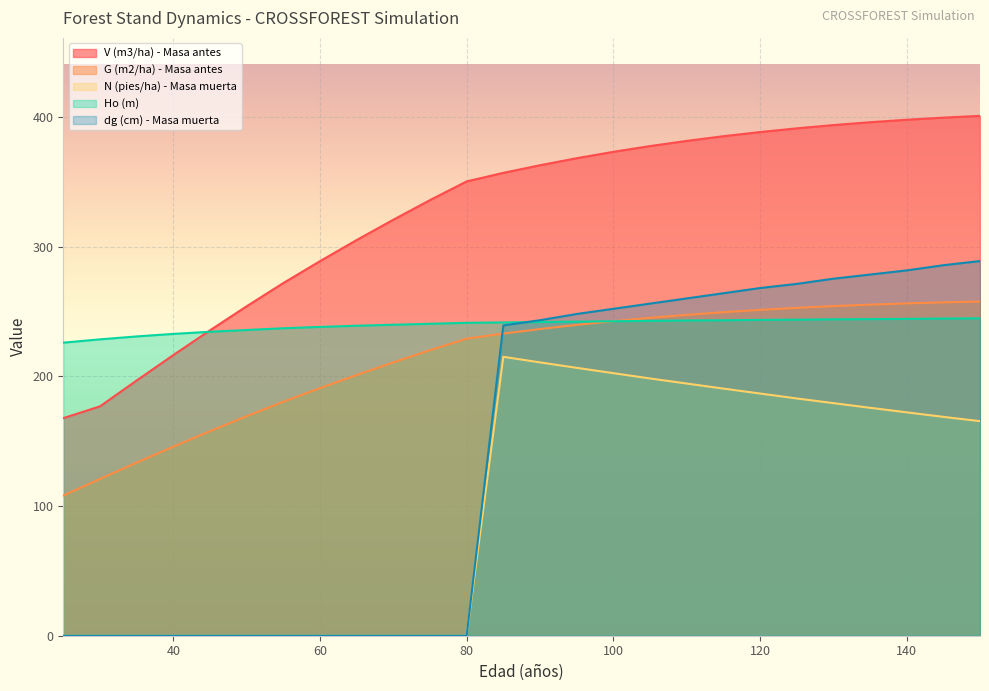

Reading right to left, transcribe all the data shown in this chart.

V (m3/ha) - Masa antes: 150=400.7	145=399.4	140=397.7	135=395.8	130=393.6	125=391.1	120=388.2	115=385.0	110=381.4	105=377.4	100=373.0	95=368.1	90=362.6	85=356.8	80=350.2	75=335.8	70=320.6	65=305.0	60=288.7	55=271.8	50=253.9	45=235.4	40=216.3	35=196.7	30=176.8	25=167.7
G (m2/ha) - Masa antes: 150=257.6	145=257.0	140=256.2	135=255.2	130=254.1	125=252.7	120=251.2	115=249.4	110=247.3	105=245.0	100=242.4	95=239.6	90=236.4	85=232.9	80=229.0	75=220.1	70=210.7	65=201.0	60=190.8	55=180.4	50=169.2	45=157.6	40=145.7	35=133.4	30=120.8	25=108.0
N (pies/ha) - Masa muerta: 150=165.4	145=168.7	140=172.2	135=175.7	130=179.3	125=182.9	120=186.7	115=190.5	110=194.4	105=198.3	100=202.4	95=206.5	90=210.7	85=215.0	80=0.0	75=0.0	70=0.0	65=0.0	60=0.0	55=0.0	50=0.0	45=0.0	40=0.0	35=0.0	30=0.0	25=0.0
Ho (m): 150=244.6	145=244.5	140=244.2	135=244.0	130=243.9	125=243.6	120=243.5	115=243.2	110=243.0	105=242.7	100=242.4	95=242.1	90=241.8	85=241.5	80=241.2	75=240.5	70=239.7	65=238.9	60=238.0	55=237.0	50=235.7	45=234.3	40=232.7	35=230.7	30=228.5	25=225.9
dg (cm) - Masa muerta: 150=288.8	145=285.6	140=281.6	135=278.4	130=275.2	125=271.2	120=268.0	115=264.0	110=260.0	105=256.0	100=252.0	95=248.0	90=243.2	85=239.2	80=0.0	75=0.0	70=0.0	65=0.0	60=0.0	55=0.0	50=0.0	45=0.0	40=0.0	35=0.0	30=0.0	25=0.0